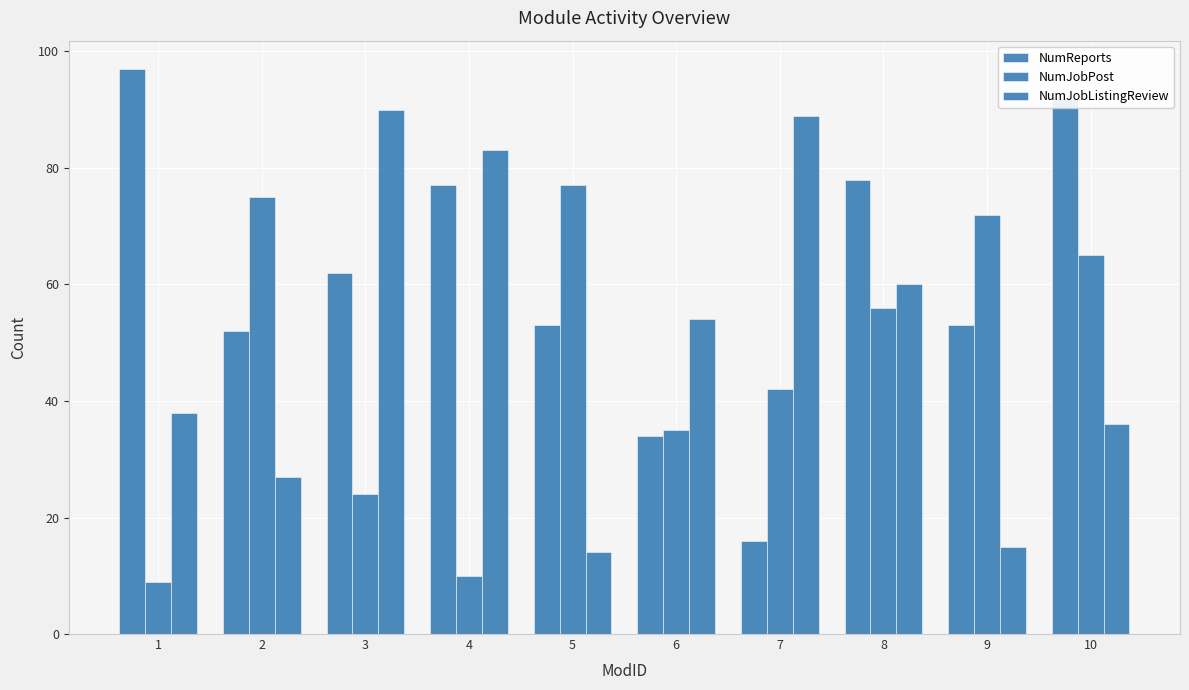

Which label corresponds to the largest value in the chart?

1